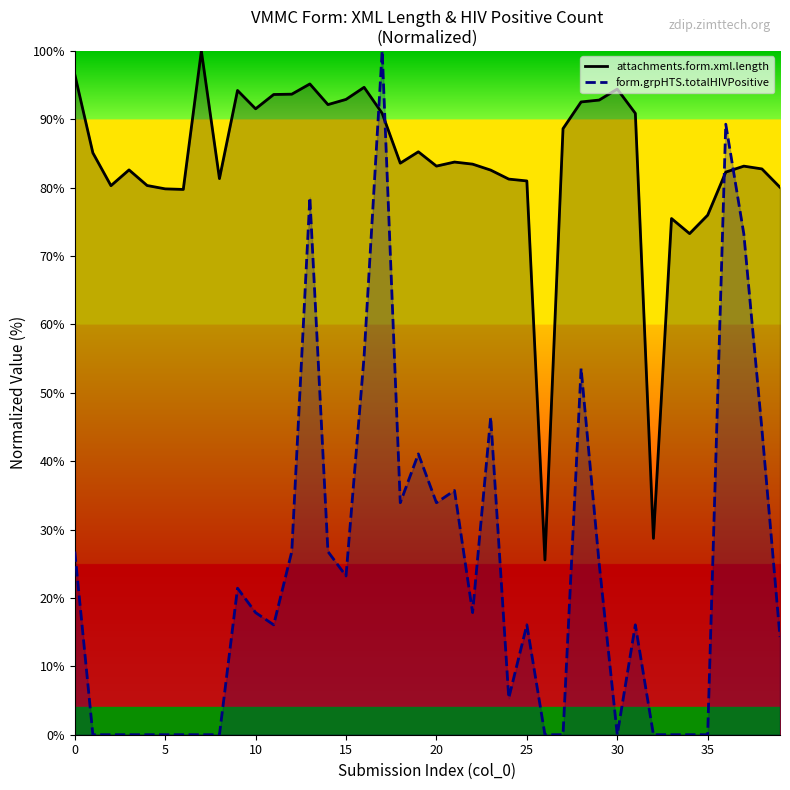

How many times do form.grpHTS.totalHIVPositive and attachments.form.xml.length cross each other?

4